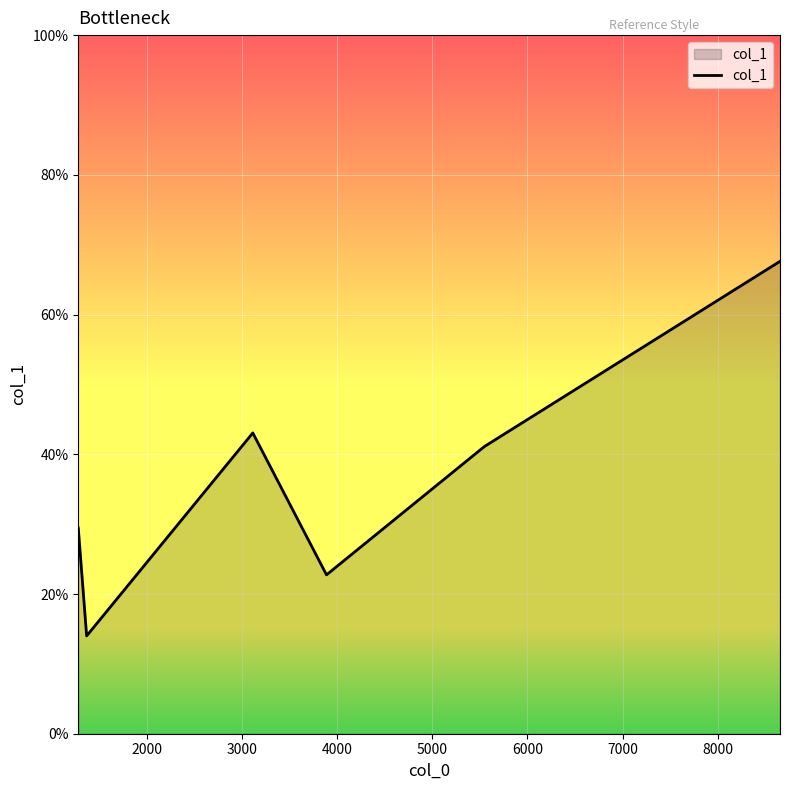

What is the smallest value displayed?

14.0